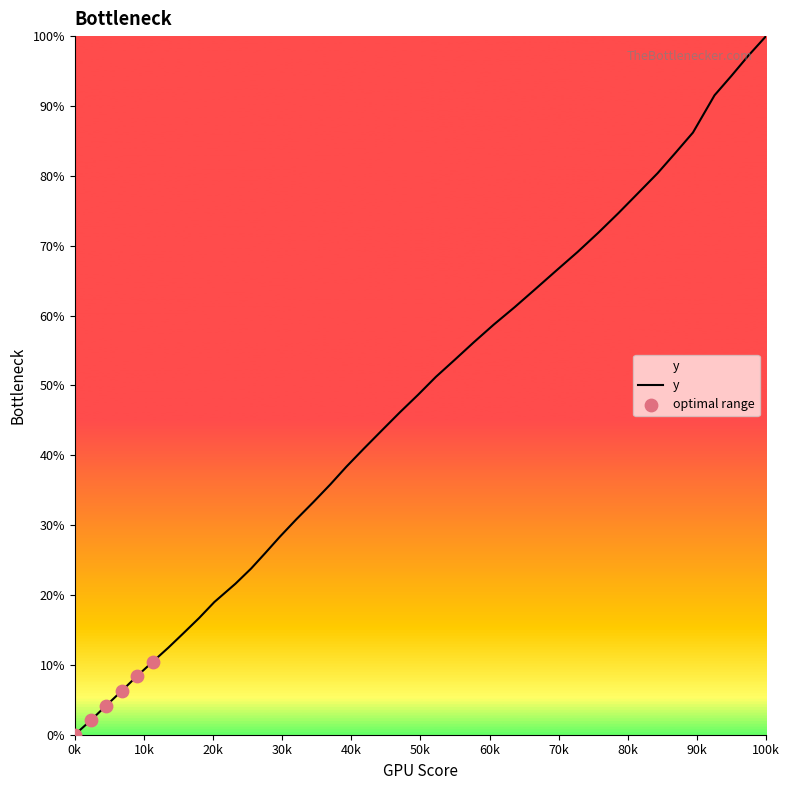

What is the difference between the maximum and minimum values?

100.0